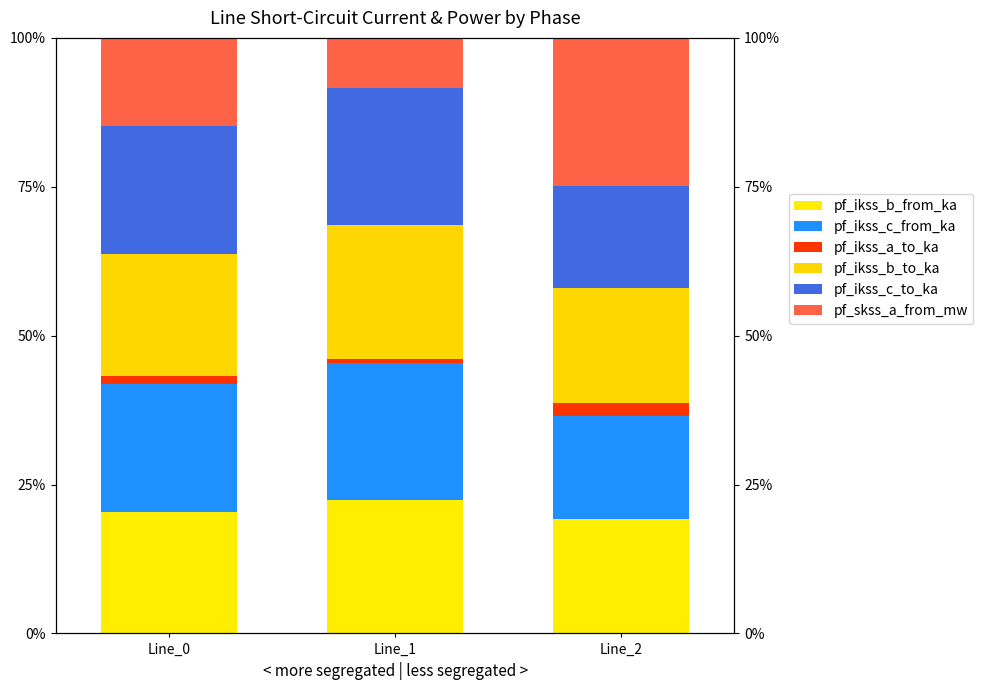

Reading left to right, what are all the values shown in this chart?

pf_ikss_b_from_ka: 20.4	22.4	19.3
pf_ikss_c_from_ka: 21.5	23.0	17.2
pf_ikss_a_to_ka: 1.3	0.7	2.2
pf_ikss_b_to_ka: 20.4	22.4	19.3
pf_ikss_c_to_ka: 21.5	23.0	17.2
pf_skss_a_from_mw: 14.8	8.4	24.9